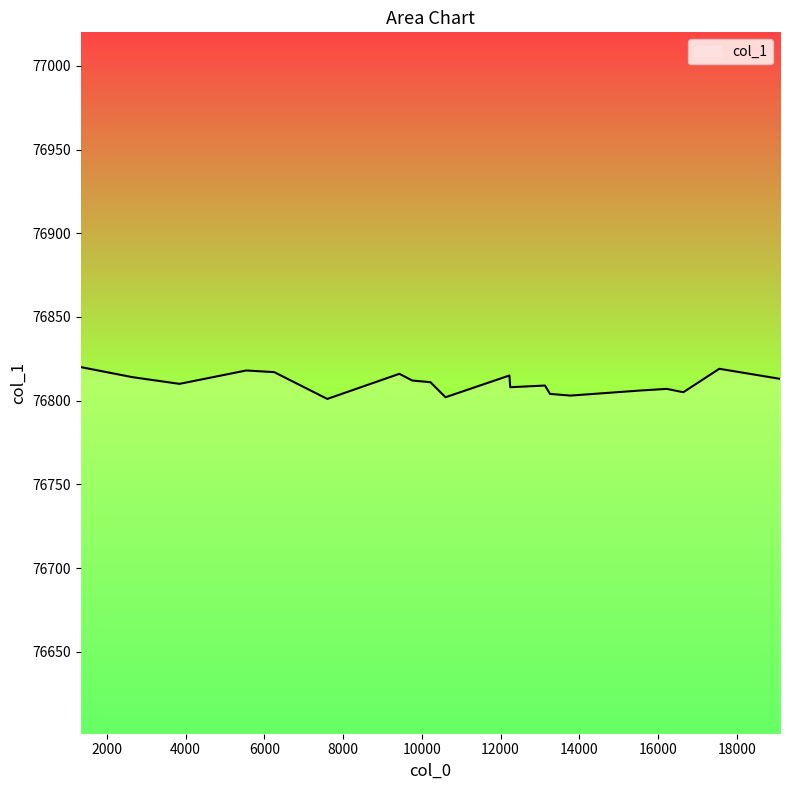

What is the difference between the maximum and minimum values?

19